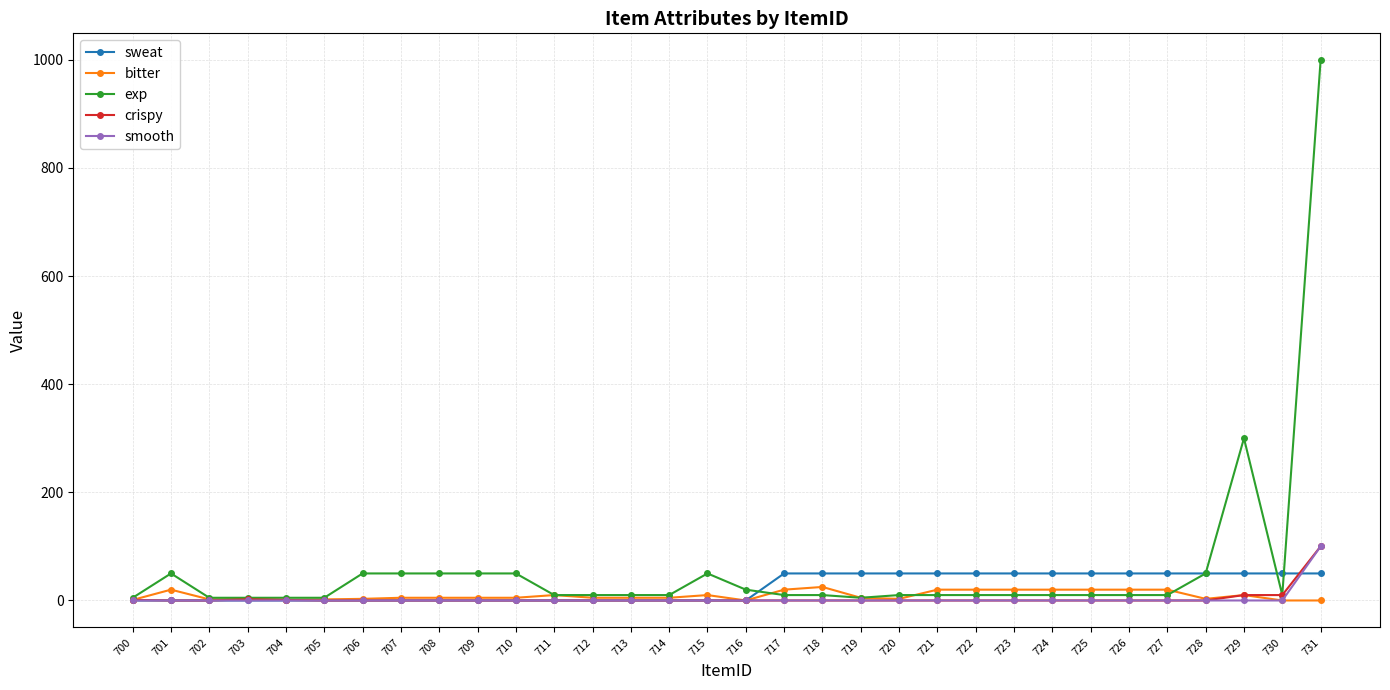

At which category is the sum across all series the highest?

731